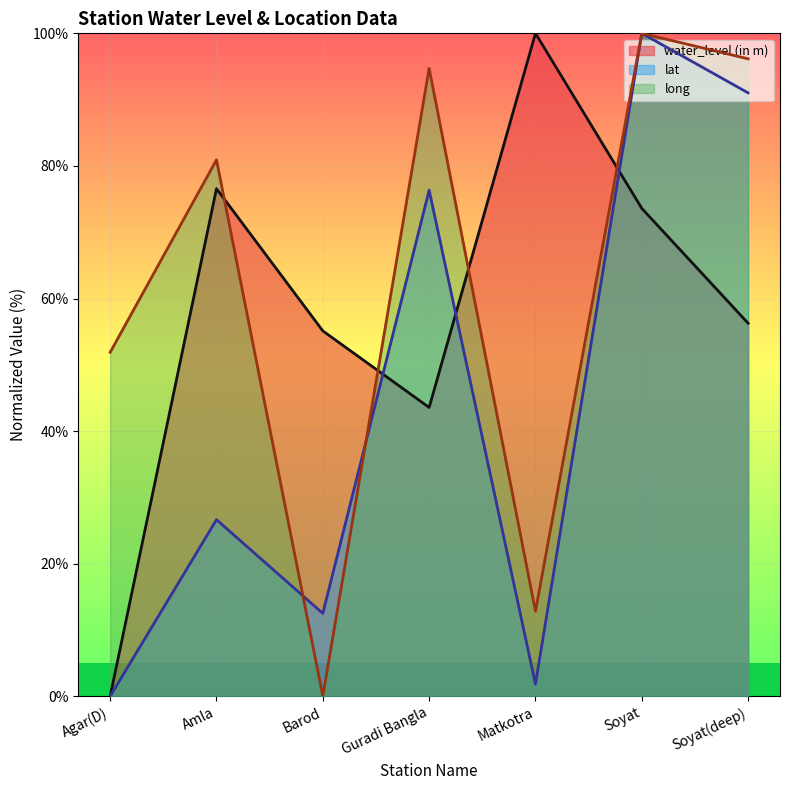

What is the value of the water_level (in m) point at the 6th from the left?

73.6